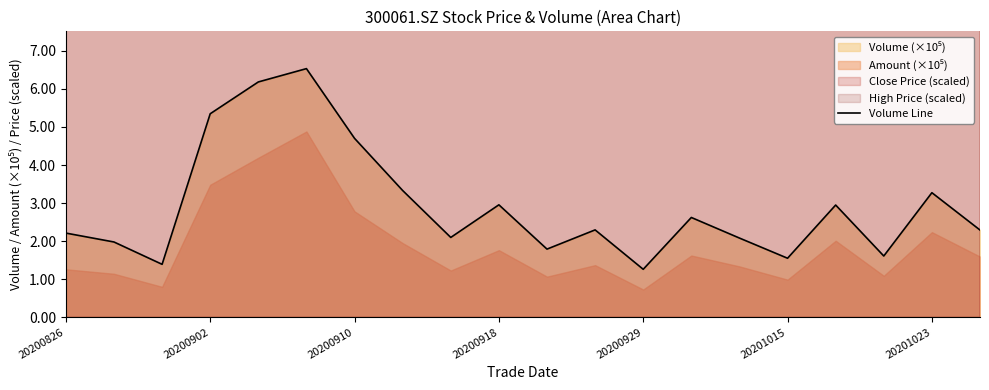

True or false: Volume Line has a value of 7.4 at 20200910.

False